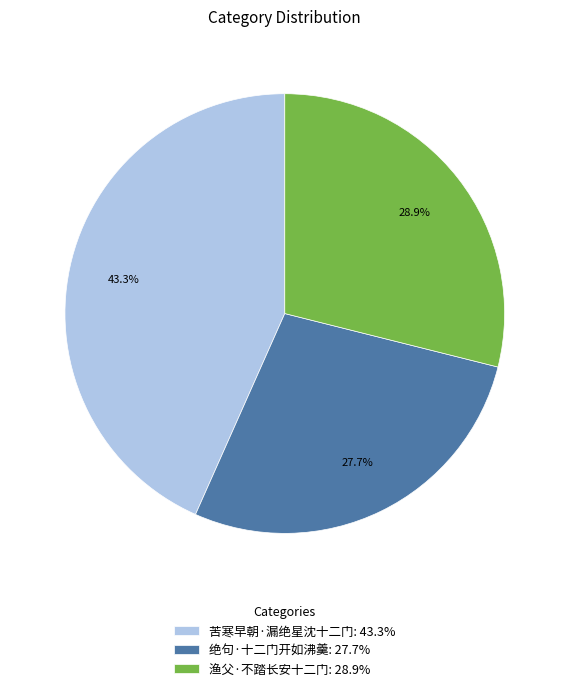

What is the ratio of the value at 渔父·不踏长安十二门 to the value at 绝句·十二门开如沸羹?

1.0